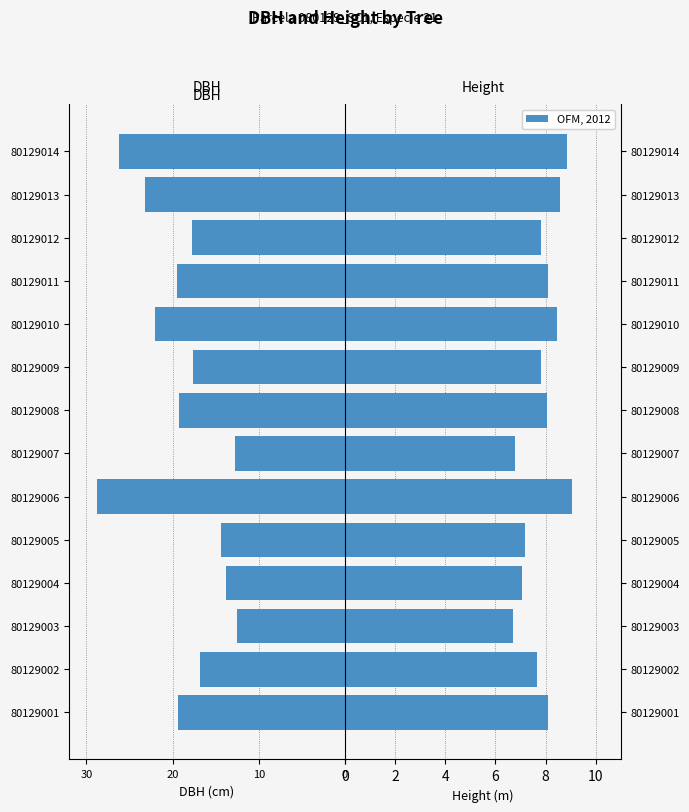

What is the value of the dbh bar at the 7th from the left?

-12.8